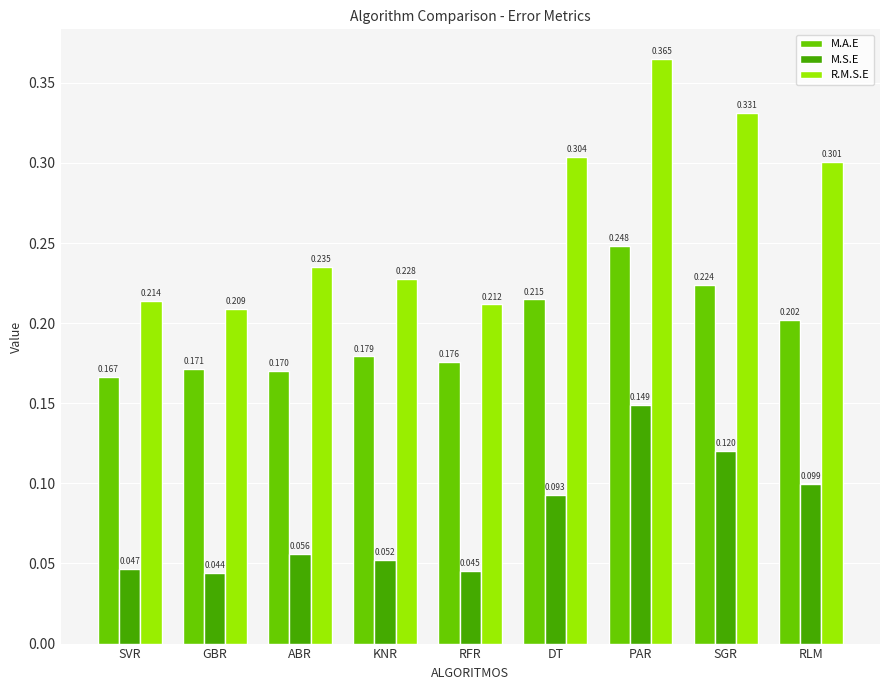

The value of M.A.E at PAR is 0.1. True or false?

False